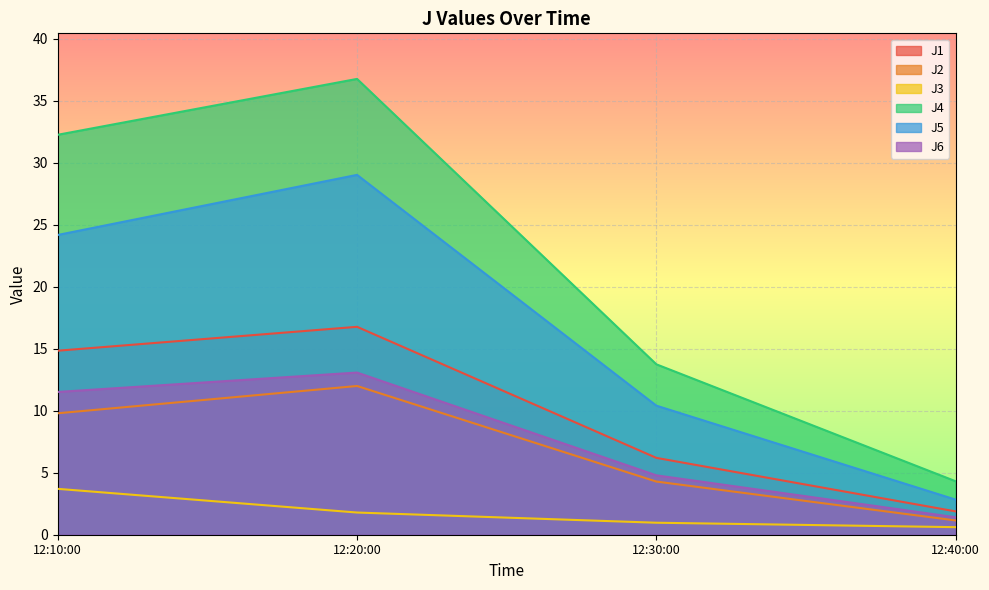

What are all the series names shown in the legend?

J1, J2, J3, J4, J5, J6